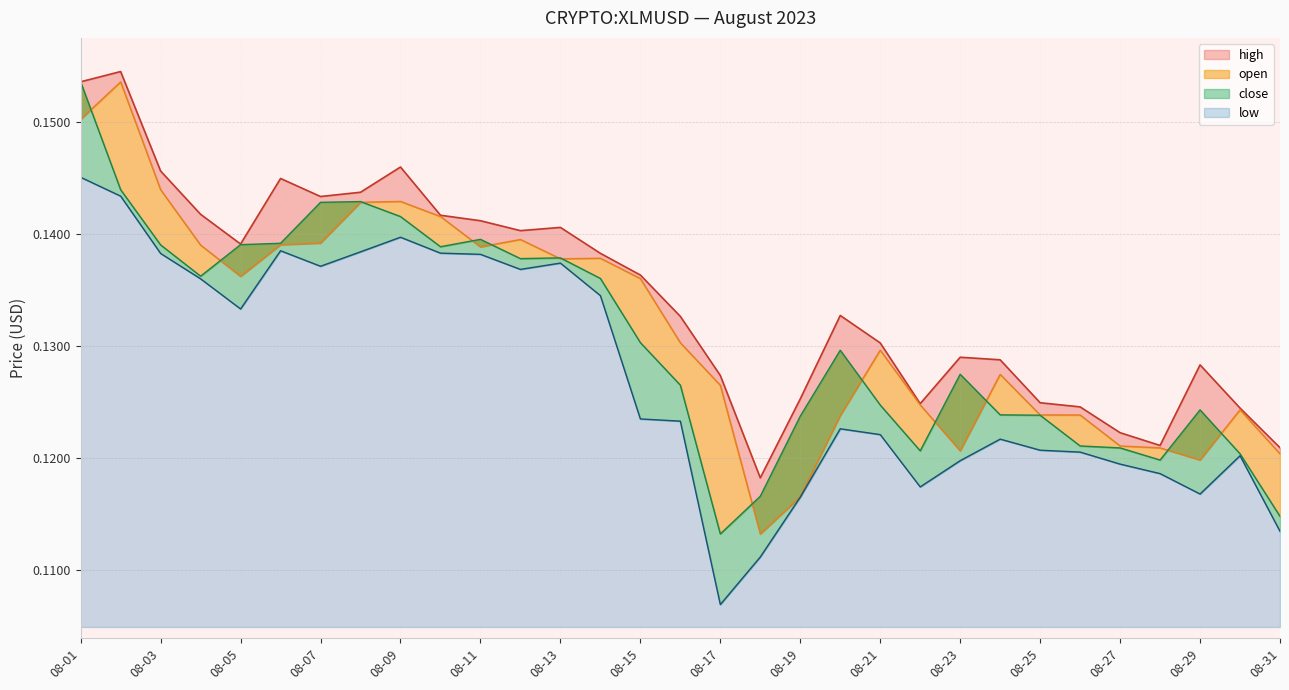

At 08-01, list the series in order from smallest to largest.

low, open, close, high